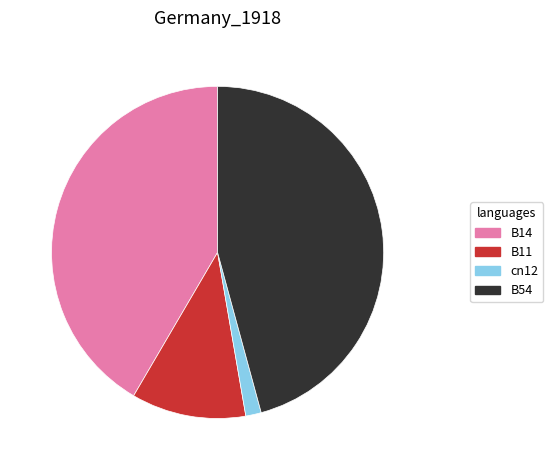

Is there any slice that represents more than half of the pie?

No